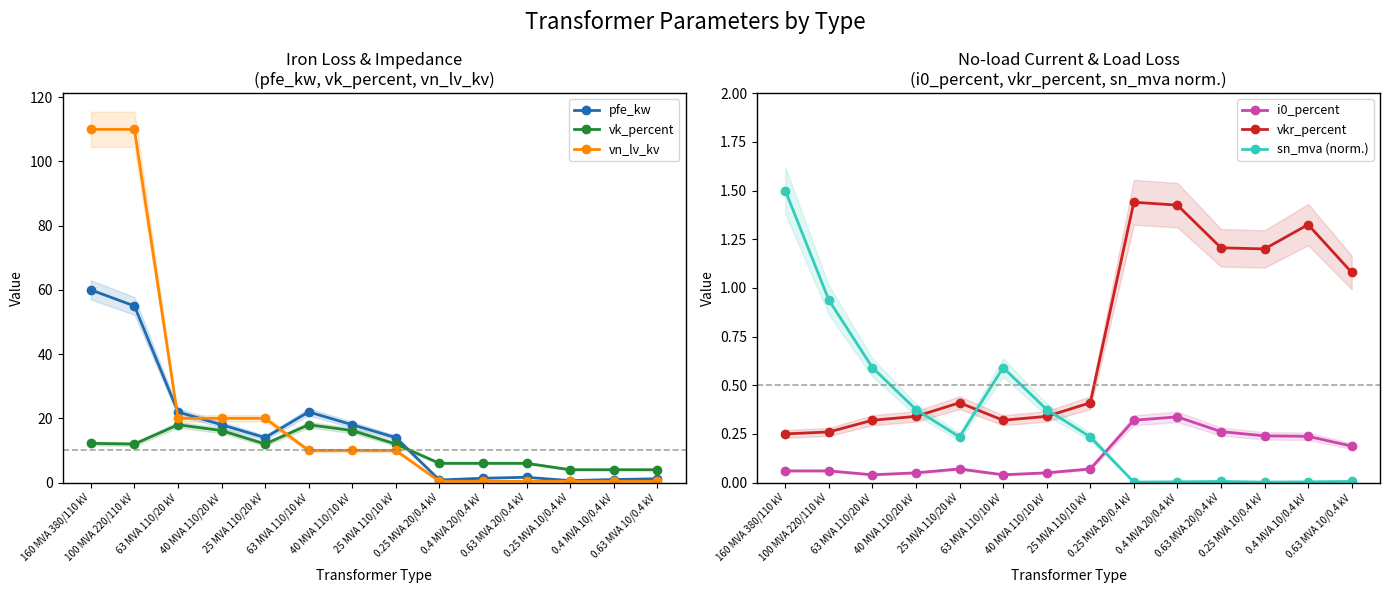

Reading right to left, what are all the values shown in this chart?

pfe_kw: 0.63 MVA 10/0.4 kV=1.2	0.4 MVA 10/0.4 kV=0.9	0.25 MVA 10/0.4 kV=0.6	0.63 MVA 20/0.4 kV=1.6	0.4 MVA 20/0.4 kV=1.4	0.25 MVA 20/0.4 kV=0.8	25 MVA 110/10 kV=14.0	40 MVA 110/10 kV=18.0	63 MVA 110/10 kV=22.0	25 MVA 110/20 kV=14.0	40 MVA 110/20 kV=18.0	63 MVA 110/20 kV=22.0	100 MVA 220/110 kV=55.0	160 MVA 380/110 kV=60.0
vk_percent: 0.63 MVA 10/0.4 kV=4.0	0.4 MVA 10/0.4 kV=4.0	0.25 MVA 10/0.4 kV=4.0	0.63 MVA 20/0.4 kV=6.0	0.4 MVA 20/0.4 kV=6.0	0.25 MVA 20/0.4 kV=6.0	25 MVA 110/10 kV=12.0	40 MVA 110/10 kV=16.2	63 MVA 110/10 kV=18.0	25 MVA 110/20 kV=12.0	40 MVA 110/20 kV=16.2	63 MVA 110/20 kV=18.0	100 MVA 220/110 kV=12.0	160 MVA 380/110 kV=12.2
vn_lv_kv: 0.63 MVA 10/0.4 kV=0.4	0.4 MVA 10/0.4 kV=0.4	0.25 MVA 10/0.4 kV=0.4	0.63 MVA 20/0.4 kV=0.4	0.4 MVA 20/0.4 kV=0.4	0.25 MVA 20/0.4 kV=0.4	25 MVA 110/10 kV=10.0	40 MVA 110/10 kV=10.0	63 MVA 110/10 kV=10.0	25 MVA 110/20 kV=20.0	40 MVA 110/20 kV=20.0	63 MVA 110/20 kV=20.0	100 MVA 220/110 kV=110.0	160 MVA 380/110 kV=110.0
i0_percent: 0.63 MVA 10/0.4 kV=0.2	0.4 MVA 10/0.4 kV=0.2	0.25 MVA 10/0.4 kV=0.2	0.63 MVA 20/0.4 kV=0.3	0.4 MVA 20/0.4 kV=0.3	0.25 MVA 20/0.4 kV=0.3	25 MVA 110/10 kV=0.1	40 MVA 110/10 kV=0.1	63 MVA 110/10 kV=0.0	25 MVA 110/20 kV=0.1	40 MVA 110/20 kV=0.1	63 MVA 110/20 kV=0.0	100 MVA 220/110 kV=0.1	160 MVA 380/110 kV=0.1
vkr_percent: 0.63 MVA 10/0.4 kV=1.1	0.4 MVA 10/0.4 kV=1.3	0.25 MVA 10/0.4 kV=1.2	0.63 MVA 20/0.4 kV=1.2	0.4 MVA 20/0.4 kV=1.4	0.25 MVA 20/0.4 kV=1.4	25 MVA 110/10 kV=0.4	40 MVA 110/10 kV=0.3	63 MVA 110/10 kV=0.3	25 MVA 110/20 kV=0.4	40 MVA 110/20 kV=0.3	63 MVA 110/20 kV=0.3	100 MVA 220/110 kV=0.3	160 MVA 380/110 kV=0.2
sn_mva (norm.): 0.63 MVA 10/0.4 kV=0.0	0.4 MVA 10/0.4 kV=0.0	0.25 MVA 10/0.4 kV=0.0	0.63 MVA 20/0.4 kV=0.0	0.4 MVA 20/0.4 kV=0.0	0.25 MVA 20/0.4 kV=0.0	25 MVA 110/10 kV=0.2	40 MVA 110/10 kV=0.4	63 MVA 110/10 kV=0.6	25 MVA 110/20 kV=0.2	40 MVA 110/20 kV=0.4	63 MVA 110/20 kV=0.6	100 MVA 220/110 kV=0.9	160 MVA 380/110 kV=1.5